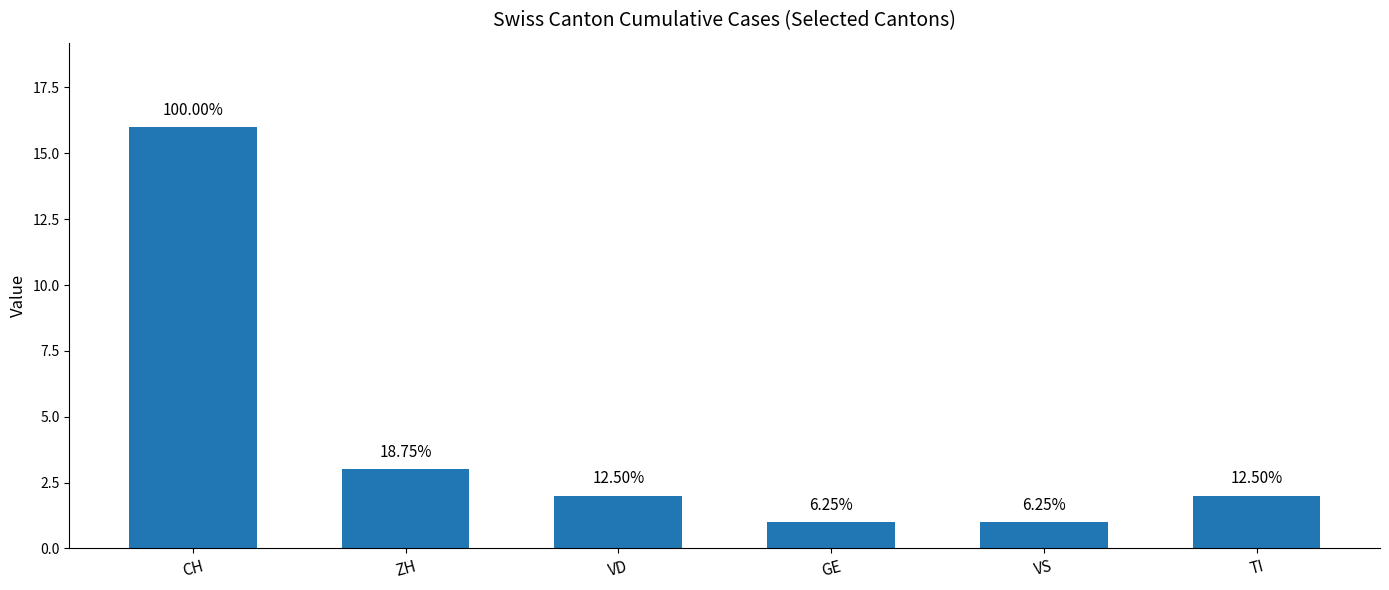

How many bars are there in total?

6